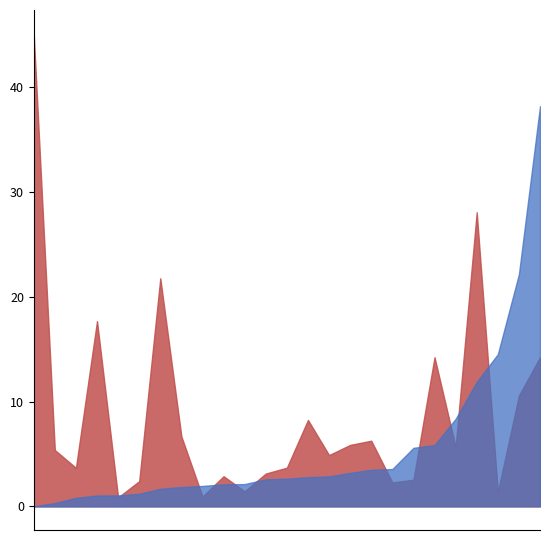

What are all the series names shown in the legend?

diego rivera, rufino tamayo